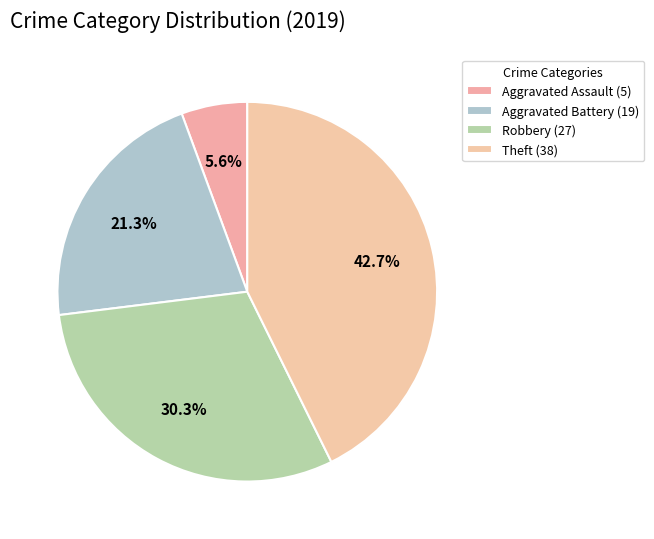

What is the largest slice in the pie chart?

Theft